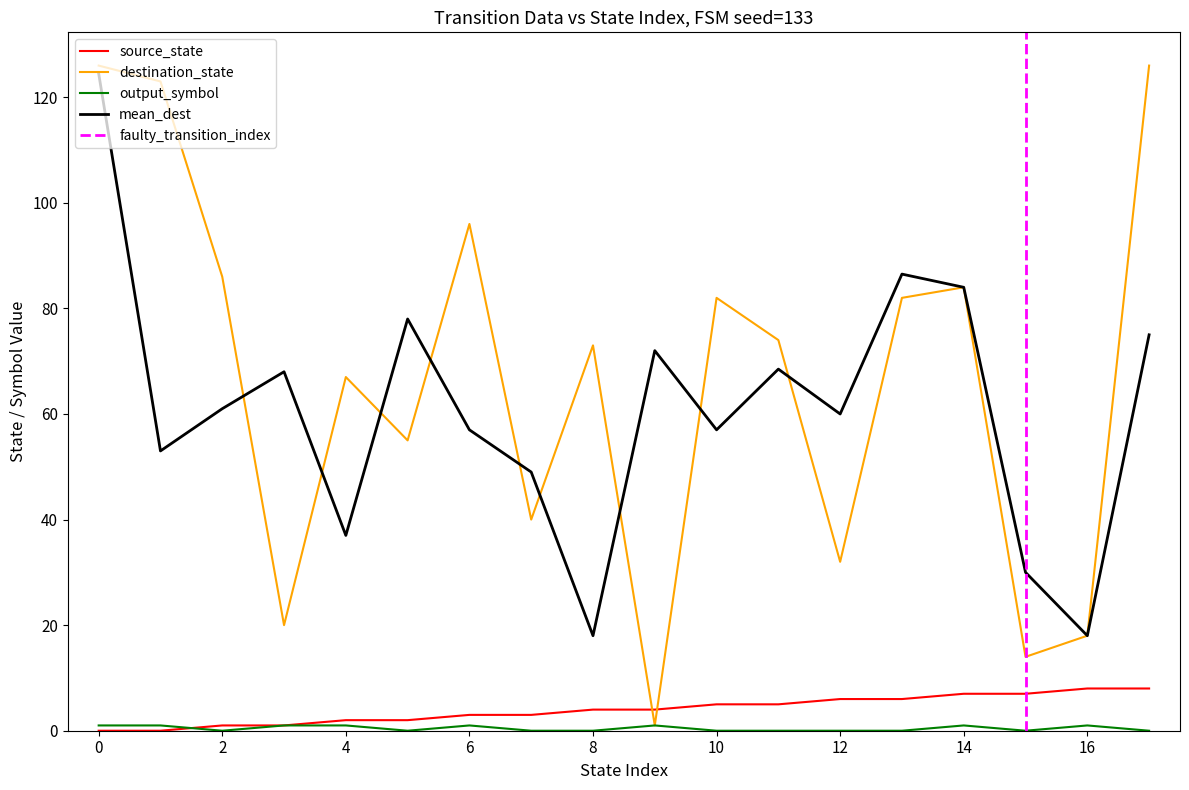

What is the average value of the output_symbol series?

0.4